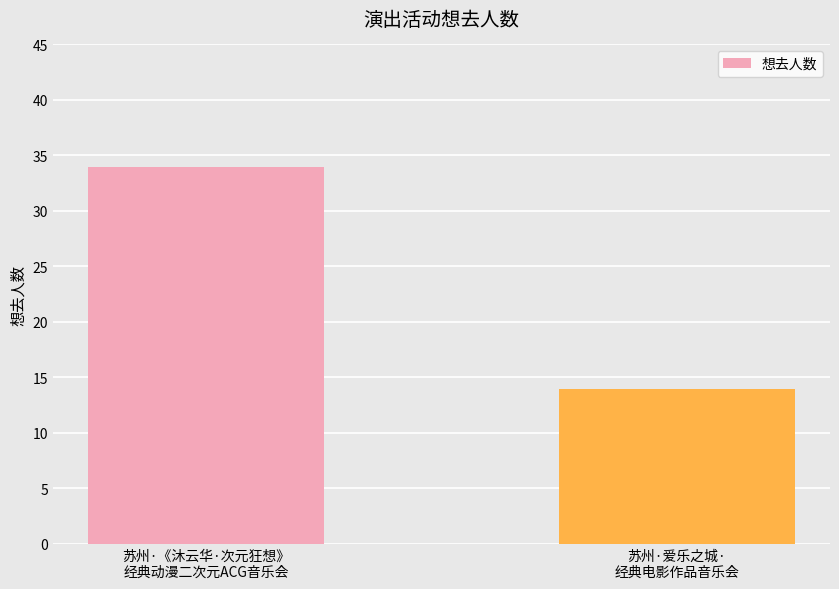

What is the sum of the values at 苏州·《沐云华·次元狂想》
经典动漫二次元ACG音乐会 and 苏州·爱乐之城·
经典电影作品音乐会?

48